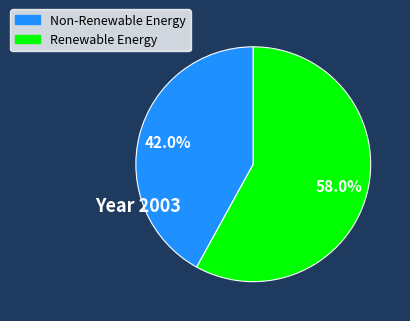

Is Renewable Energy the majority of the pie?

Yes